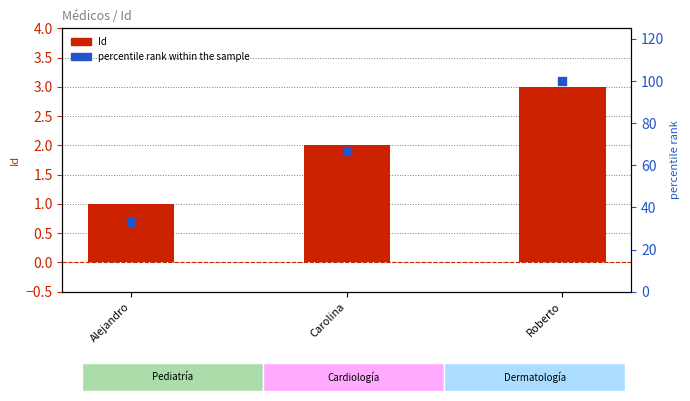

At which category is the sum across all series the highest?

Roberto